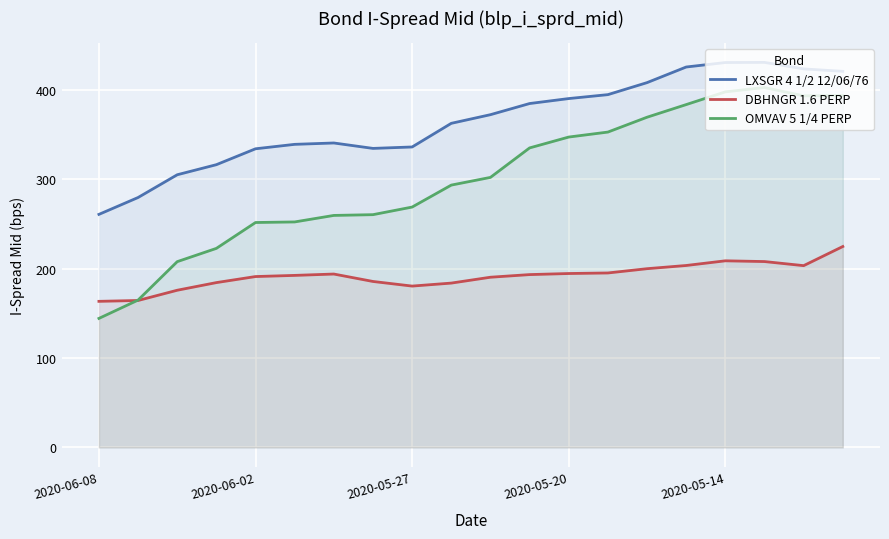

True or false: DBHNGR 1.6 PERP and LXSGR 4 1/2 12/06/76 intersect in this chart.

False